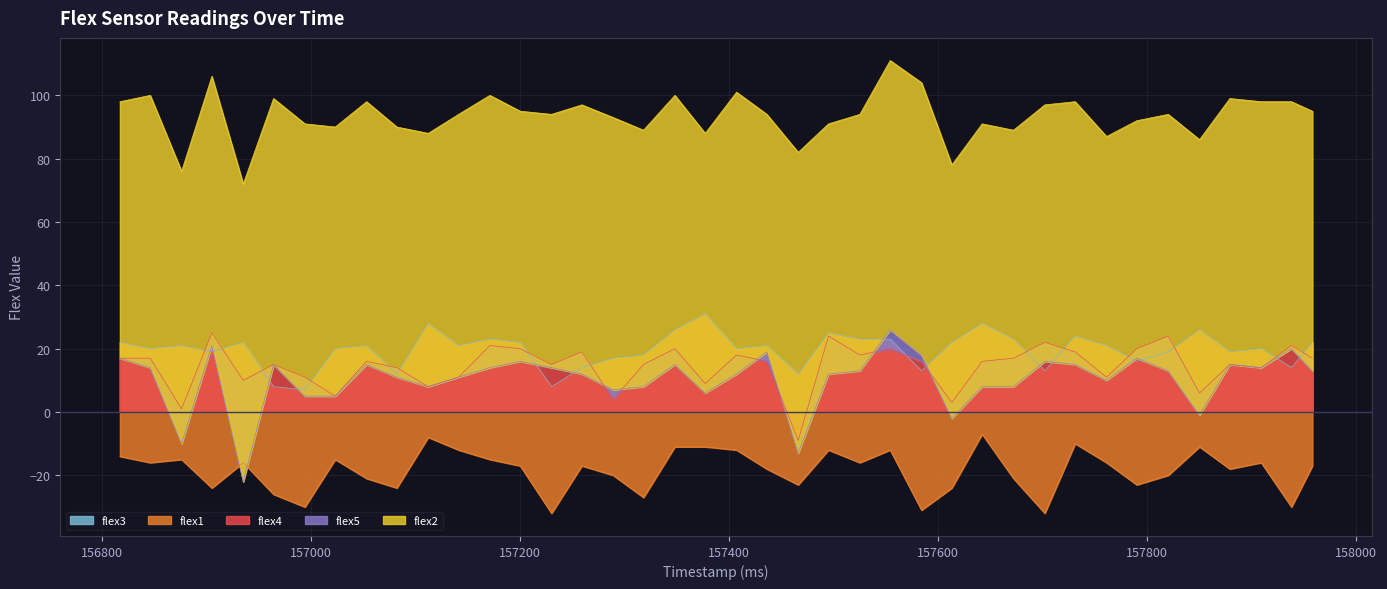

True or false: flex2 and flex5 intersect in this chart.

False